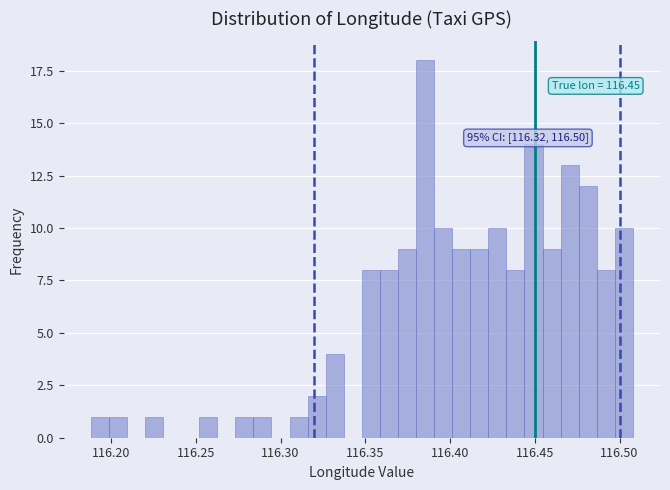

Around what value on the x-axis is the tallest bar? Give the approximate position of its centre, as read against the axis.

116.385